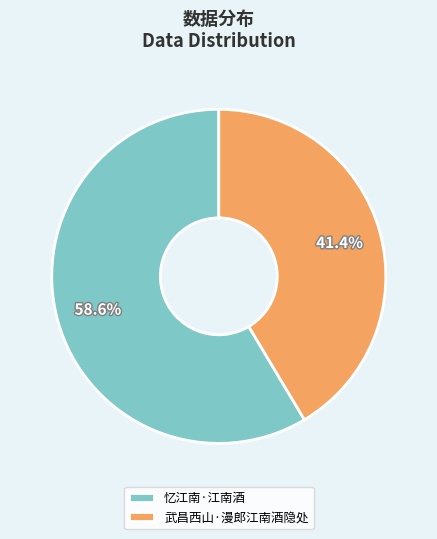

Is it true that 武昌西山·漫郎江南酒隐处 is 41% of the pie?

True